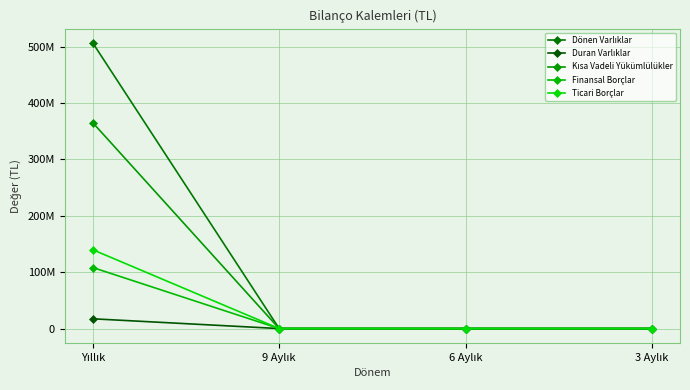

What is the label of the 2nd point from the left?

9 Aylık